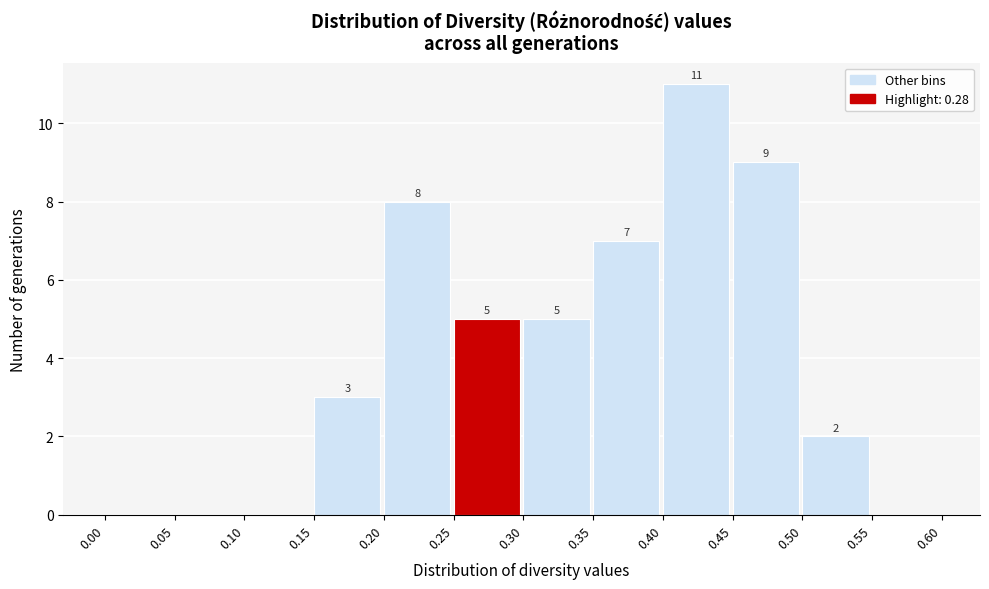

Over which range of the x-axis is the bar tallest?

0.40 to 0.45